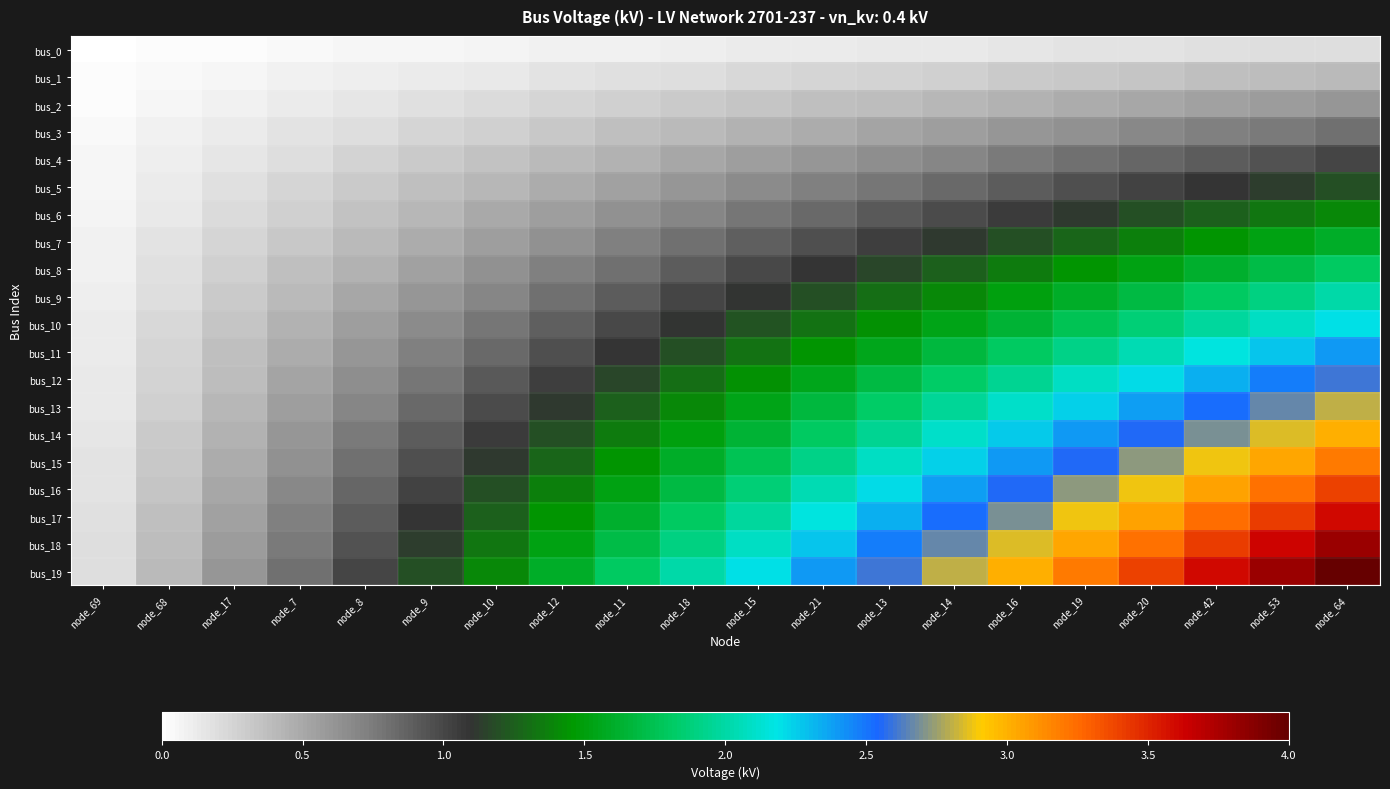

Reading right to left, list all the values displayed in this chart.

bus_0: node_64=0.2	node_53=0.2	node_42=0.2	node_20=0.2	node_19=0.2	node_16=0.1	node_14=0.1	node_13=0.1	node_21=0.1	node_15=0.1	node_18=0.1	node_11=0.1	node_12=0.1	node_10=0.1	node_9=0.1	node_8=0.1	node_7=0.0	node_17=0.0	node_68=0.0	node_69=0.0
bus_1: node_64=0.4	node_53=0.4	node_42=0.4	node_20=0.3	node_19=0.3	node_16=0.3	node_14=0.3	node_13=0.3	node_21=0.2	node_15=0.2	node_18=0.2	node_11=0.2	node_12=0.2	node_10=0.1	node_9=0.1	node_8=0.1	node_7=0.1	node_17=0.1	node_68=0.0	node_69=0.0
bus_2: node_64=0.6	node_53=0.6	node_42=0.5	node_20=0.5	node_19=0.5	node_16=0.5	node_14=0.4	node_13=0.4	node_21=0.4	node_15=0.3	node_18=0.3	node_11=0.3	node_12=0.2	node_10=0.2	node_9=0.2	node_8=0.2	node_7=0.1	node_17=0.1	node_68=0.1	node_69=0.0
bus_3: node_64=0.8	node_53=0.8	node_42=0.7	node_20=0.7	node_19=0.6	node_16=0.6	node_14=0.6	node_13=0.5	node_21=0.5	node_15=0.4	node_18=0.4	node_11=0.4	node_12=0.3	node_10=0.3	node_9=0.2	node_8=0.2	node_7=0.2	node_17=0.1	node_68=0.1	node_69=0.0
bus_4: node_64=1.0	node_53=0.9	node_42=0.9	node_20=0.9	node_19=0.8	node_16=0.8	node_14=0.7	node_13=0.7	node_21=0.6	node_15=0.6	node_18=0.5	node_11=0.4	node_12=0.4	node_10=0.4	node_9=0.3	node_8=0.2	node_7=0.2	node_17=0.1	node_68=0.1	node_69=0.1
bus_5: node_64=1.2	node_53=1.1	node_42=1.1	node_20=1.0	node_19=1.0	node_16=0.9	node_14=0.8	node_13=0.8	node_21=0.7	node_15=0.7	node_18=0.6	node_11=0.5	node_12=0.5	node_10=0.4	node_9=0.4	node_8=0.3	node_7=0.2	node_17=0.2	node_68=0.1	node_69=0.1
bus_6: node_64=1.4	node_53=1.3	node_42=1.3	node_20=1.2	node_19=1.1	node_16=1.1	node_14=1.0	node_13=0.9	node_21=0.8	node_15=0.8	node_18=0.7	node_11=0.6	node_12=0.6	node_10=0.5	node_9=0.4	node_8=0.4	node_7=0.3	node_17=0.2	node_68=0.1	node_69=0.1
bus_7: node_64=1.6	node_53=1.5	node_42=1.4	node_20=1.4	node_19=1.3	node_16=1.2	node_14=1.1	node_13=1.0	node_21=1.0	node_15=0.9	node_18=0.8	node_11=0.7	node_12=0.6	node_10=0.6	node_9=0.5	node_8=0.4	node_7=0.3	node_17=0.2	node_68=0.2	node_69=0.1
bus_8: node_64=1.8	node_53=1.7	node_42=1.6	node_20=1.5	node_19=1.4	node_16=1.4	node_14=1.3	node_13=1.2	node_21=1.1	node_15=1.0	node_18=0.9	node_11=0.8	node_12=0.7	node_10=0.6	node_9=0.5	node_8=0.4	node_7=0.4	node_17=0.3	node_68=0.2	node_69=0.1
bus_9: node_64=2.0	node_53=1.9	node_42=1.8	node_20=1.7	node_19=1.6	node_16=1.5	node_14=1.4	node_13=1.3	node_21=1.2	node_15=1.1	node_18=1.0	node_11=0.9	node_12=0.8	node_10=0.7	node_9=0.6	node_8=0.5	node_7=0.4	node_17=0.3	node_68=0.2	node_69=0.1
bus_10: node_64=2.2	node_53=2.1	node_42=2.0	node_20=1.9	node_19=1.8	node_16=1.7	node_14=1.5	node_13=1.4	node_21=1.3	node_15=1.2	node_18=1.1	node_11=1.0	node_12=0.9	node_10=0.8	node_9=0.7	node_8=0.6	node_7=0.4	node_17=0.3	node_68=0.2	node_69=0.1
bus_11: node_64=2.4	node_53=2.3	node_42=2.2	node_20=2.0	node_19=1.9	node_16=1.8	node_14=1.7	node_13=1.6	node_21=1.4	node_15=1.3	node_18=1.2	node_11=1.1	node_12=1.0	node_10=0.8	node_9=0.7	node_8=0.6	node_7=0.5	node_17=0.4	node_68=0.2	node_69=0.1
bus_12: node_64=2.6	node_53=2.5	node_42=2.3	node_20=2.2	node_19=2.1	node_16=2.0	node_14=1.8	node_13=1.7	node_21=1.6	node_15=1.4	node_18=1.3	node_11=1.2	node_12=1.0	node_10=0.9	node_9=0.8	node_8=0.7	node_7=0.5	node_17=0.4	node_68=0.3	node_69=0.1
bus_13: node_64=2.8	node_53=2.7	node_42=2.5	node_20=2.4	node_19=2.2	node_16=2.1	node_14=2.0	node_13=1.8	node_21=1.7	node_15=1.5	node_18=1.4	node_11=1.3	node_12=1.1	node_10=1.0	node_9=0.8	node_8=0.7	node_7=0.6	node_17=0.4	node_68=0.3	node_69=0.1
bus_14: node_64=3.0	node_53=2.8	node_42=2.7	node_20=2.5	node_19=2.4	node_16=2.2	node_14=2.1	node_13=2.0	node_21=1.8	node_15=1.7	node_18=1.5	node_11=1.4	node_12=1.2	node_10=1.1	node_9=0.9	node_8=0.8	node_7=0.6	node_17=0.4	node_68=0.3	node_69=0.1
bus_15: node_64=3.2	node_53=3.0	node_42=2.9	node_20=2.7	node_19=2.6	node_16=2.4	node_14=2.2	node_13=2.1	node_21=1.9	node_15=1.8	node_18=1.6	node_11=1.4	node_12=1.3	node_10=1.1	node_9=1.0	node_8=0.8	node_7=0.6	node_17=0.5	node_68=0.3	node_69=0.2
bus_16: node_64=3.4	node_53=3.2	node_42=3.1	node_20=2.9	node_19=2.7	node_16=2.6	node_14=2.4	node_13=2.2	node_21=2.0	node_15=1.9	node_18=1.7	node_11=1.5	node_12=1.4	node_10=1.2	node_9=1.0	node_8=0.9	node_7=0.7	node_17=0.5	node_68=0.3	node_69=0.2
bus_17: node_64=3.6	node_53=3.4	node_42=3.2	node_20=3.1	node_19=2.9	node_16=2.7	node_14=2.5	node_13=2.3	node_21=2.2	node_15=2.0	node_18=1.8	node_11=1.6	node_12=1.4	node_10=1.3	node_9=1.1	node_8=0.9	node_7=0.7	node_17=0.5	node_68=0.4	node_69=0.2
bus_18: node_64=3.8	node_53=3.6	node_42=3.4	node_20=3.2	node_19=3.0	node_16=2.9	node_14=2.7	node_13=2.5	node_21=2.3	node_15=2.1	node_18=1.9	node_11=1.7	node_12=1.5	node_10=1.3	node_9=1.1	node_8=0.9	node_7=0.8	node_17=0.6	node_68=0.4	node_69=0.2
bus_19: node_64=4.0	node_53=3.8	node_42=3.6	node_20=3.4	node_19=3.2	node_16=3.0	node_14=2.8	node_13=2.6	node_21=2.4	node_15=2.2	node_18=2.0	node_11=1.8	node_12=1.6	node_10=1.4	node_9=1.2	node_8=1.0	node_7=0.8	node_17=0.6	node_68=0.4	node_69=0.2